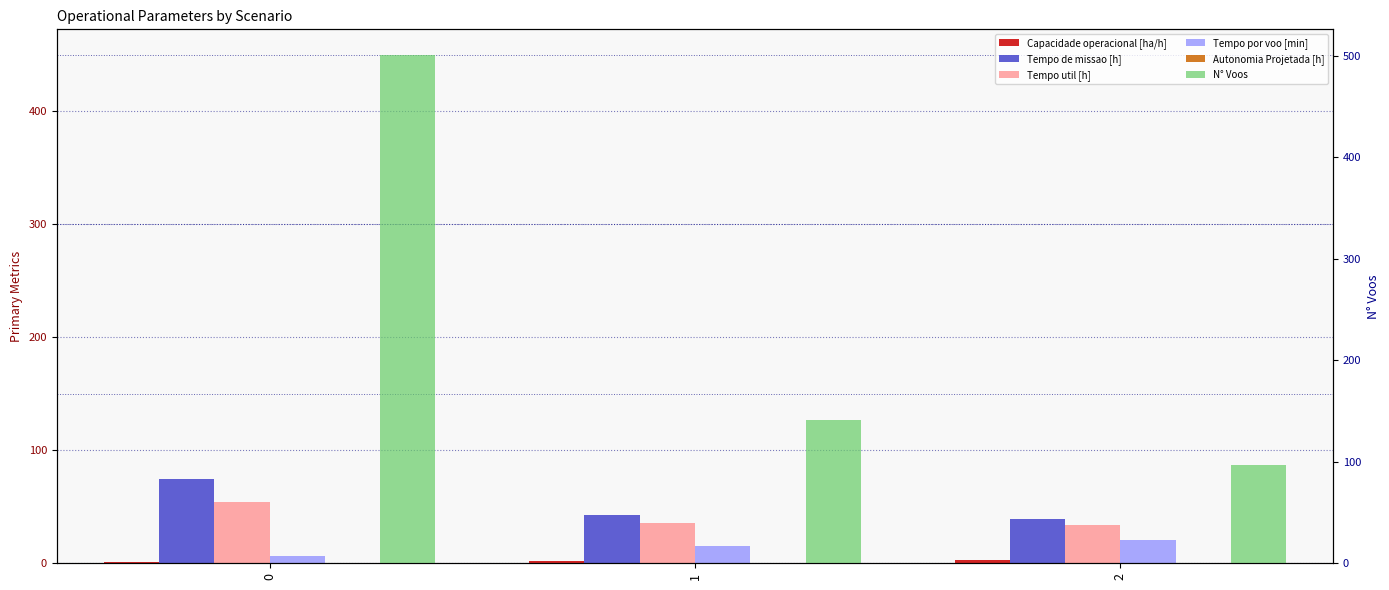

Which series changed the most between 1 and 2?

N° Voos